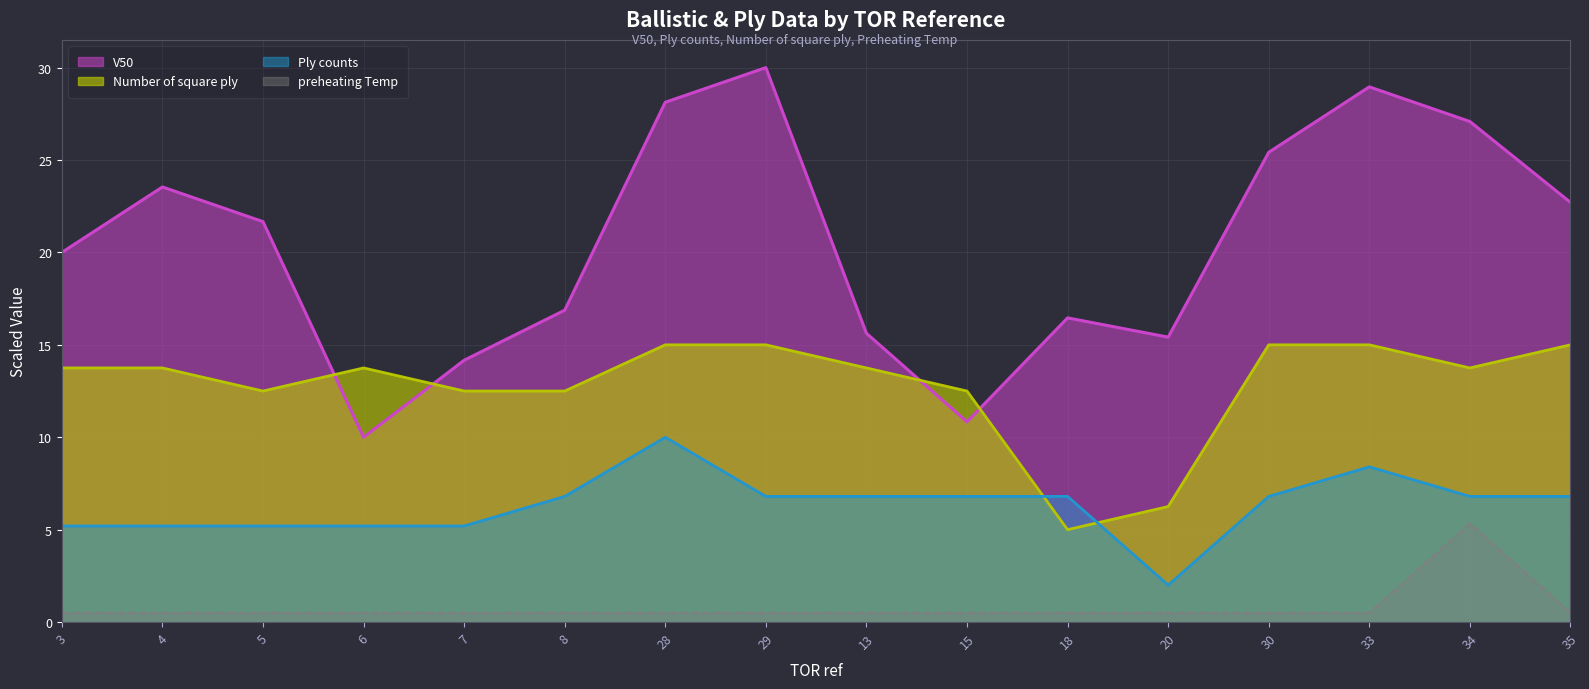

What is the difference between the preheating Temp values at 7 and 34?

4.8